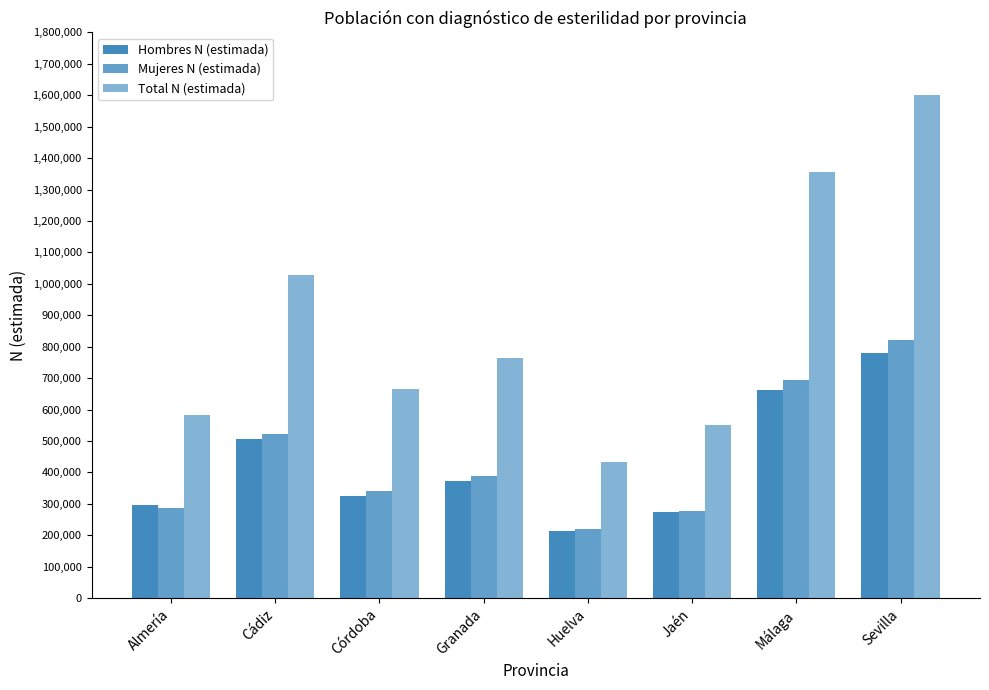

Rank the series at Córdoba from lowest to highest value.

Hombres N (estimada), Mujeres N (estimada), Total N (estimada)